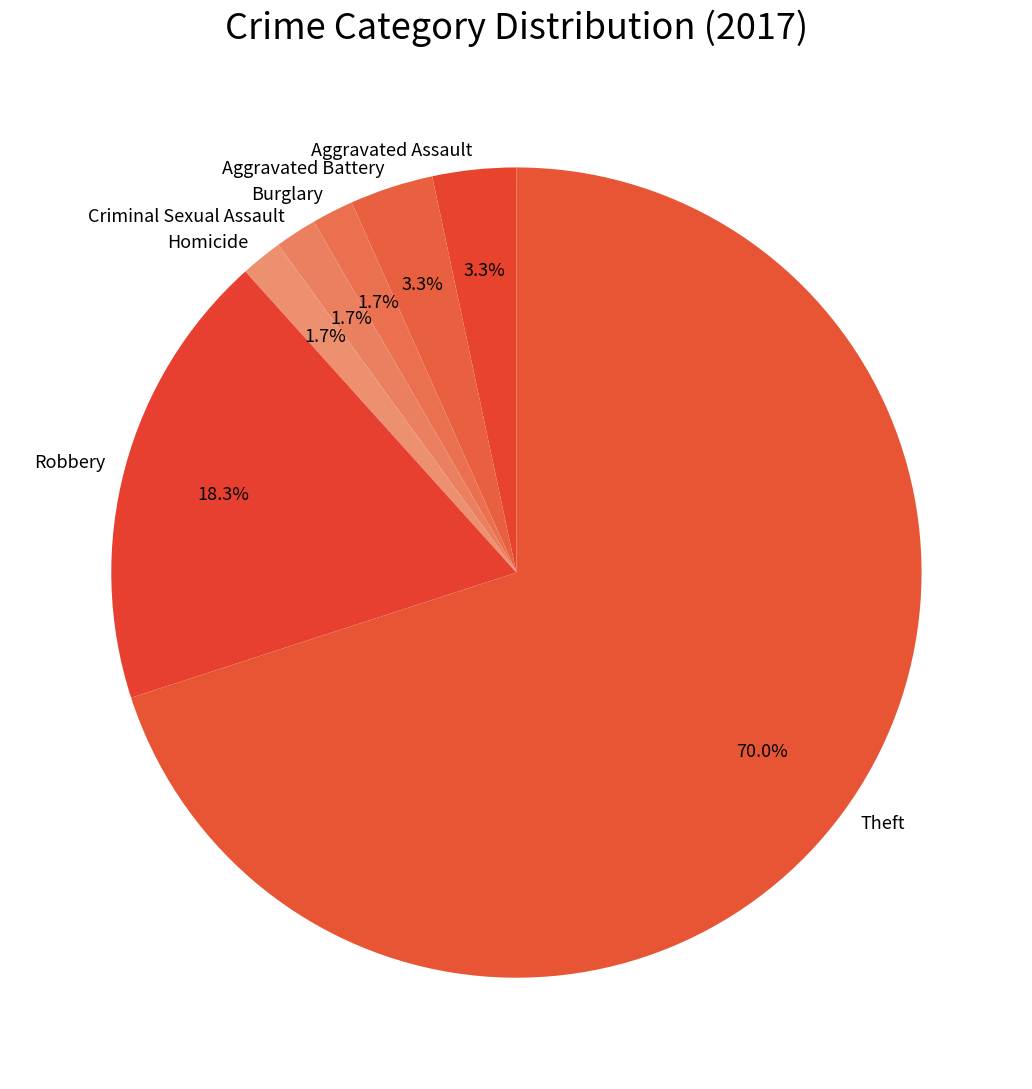

The Homicide slice represents 2% of the pie. True or false?

True